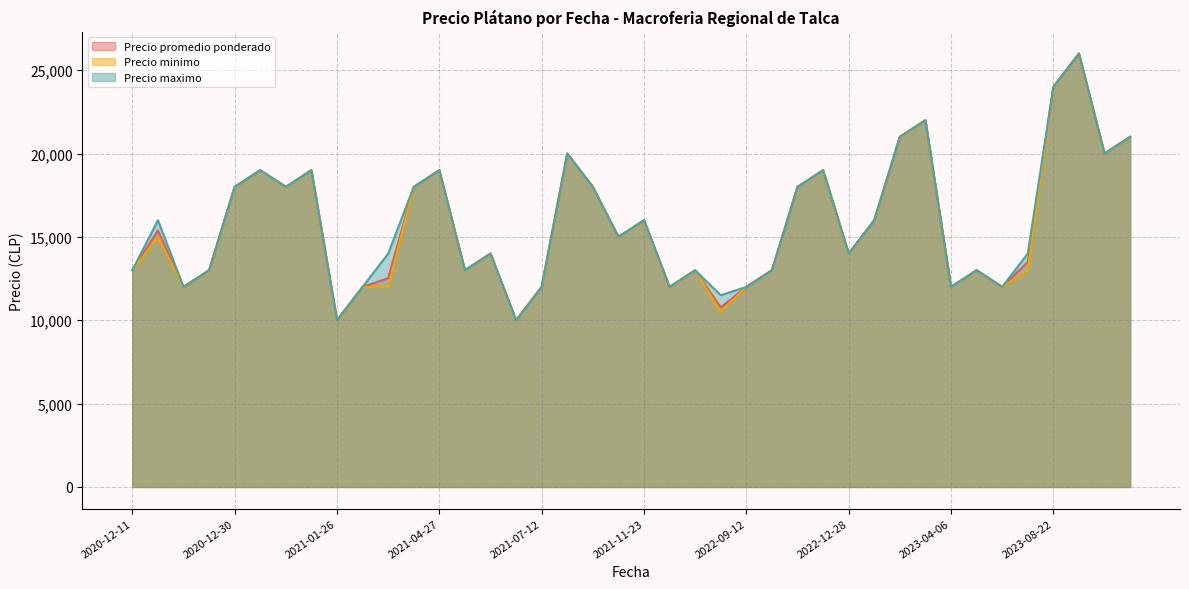

How many lines are shown in the chart?

3